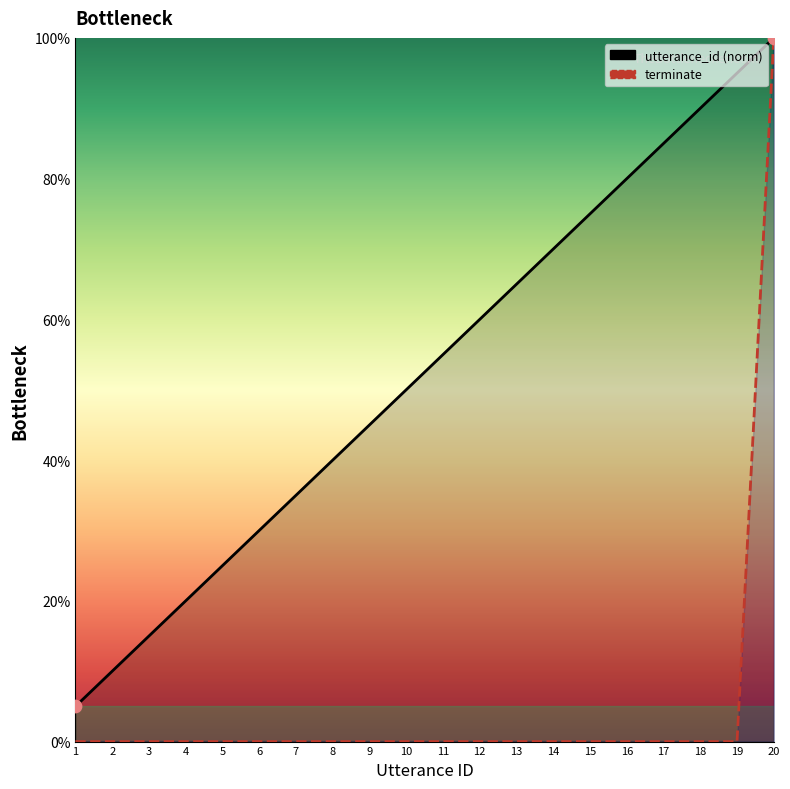

At how many categories does at least one series exceed 0?

20